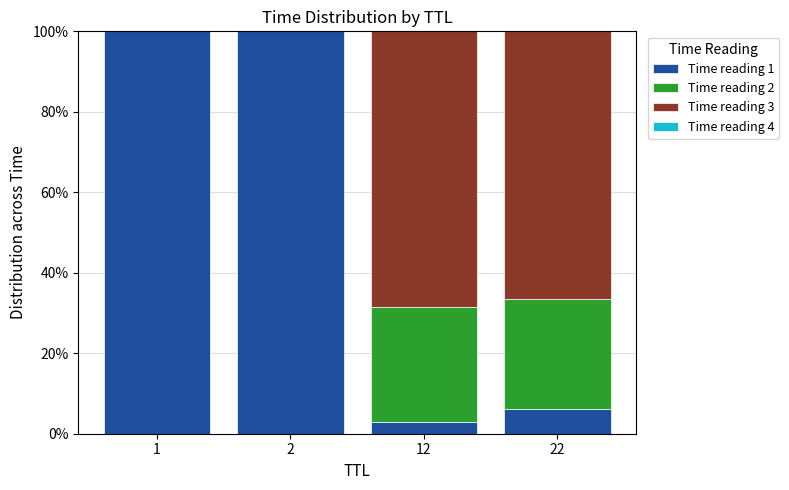

What is the highest value of the Time reading 1 series?

100.0